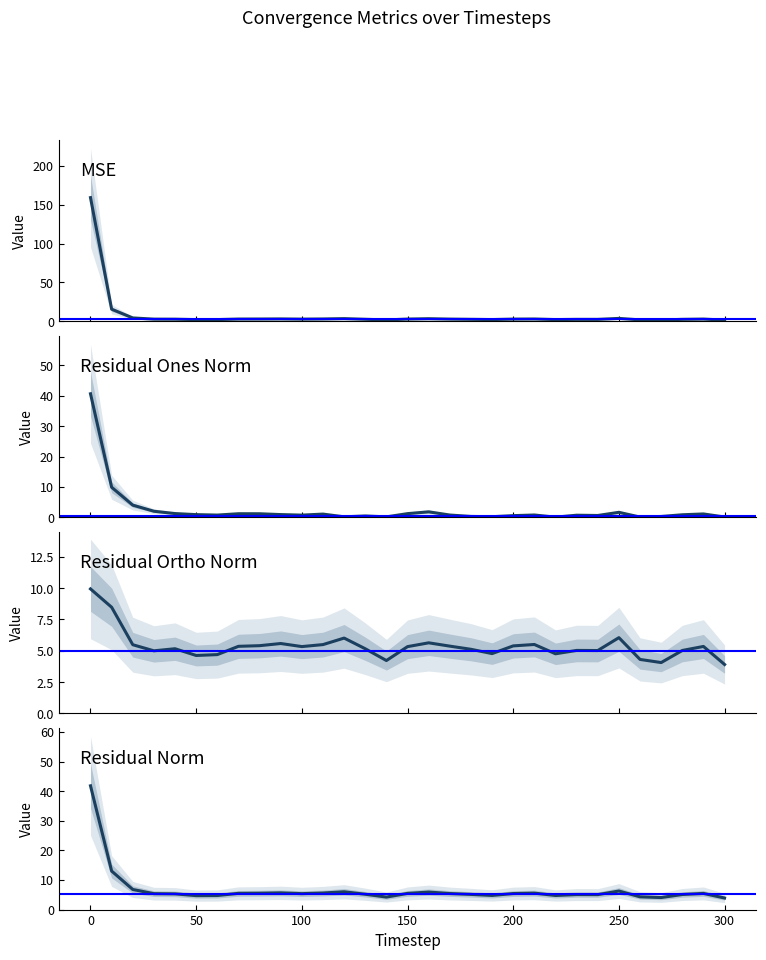

What is the value of the res_ones_norm point at the 28th from the left?

0.3